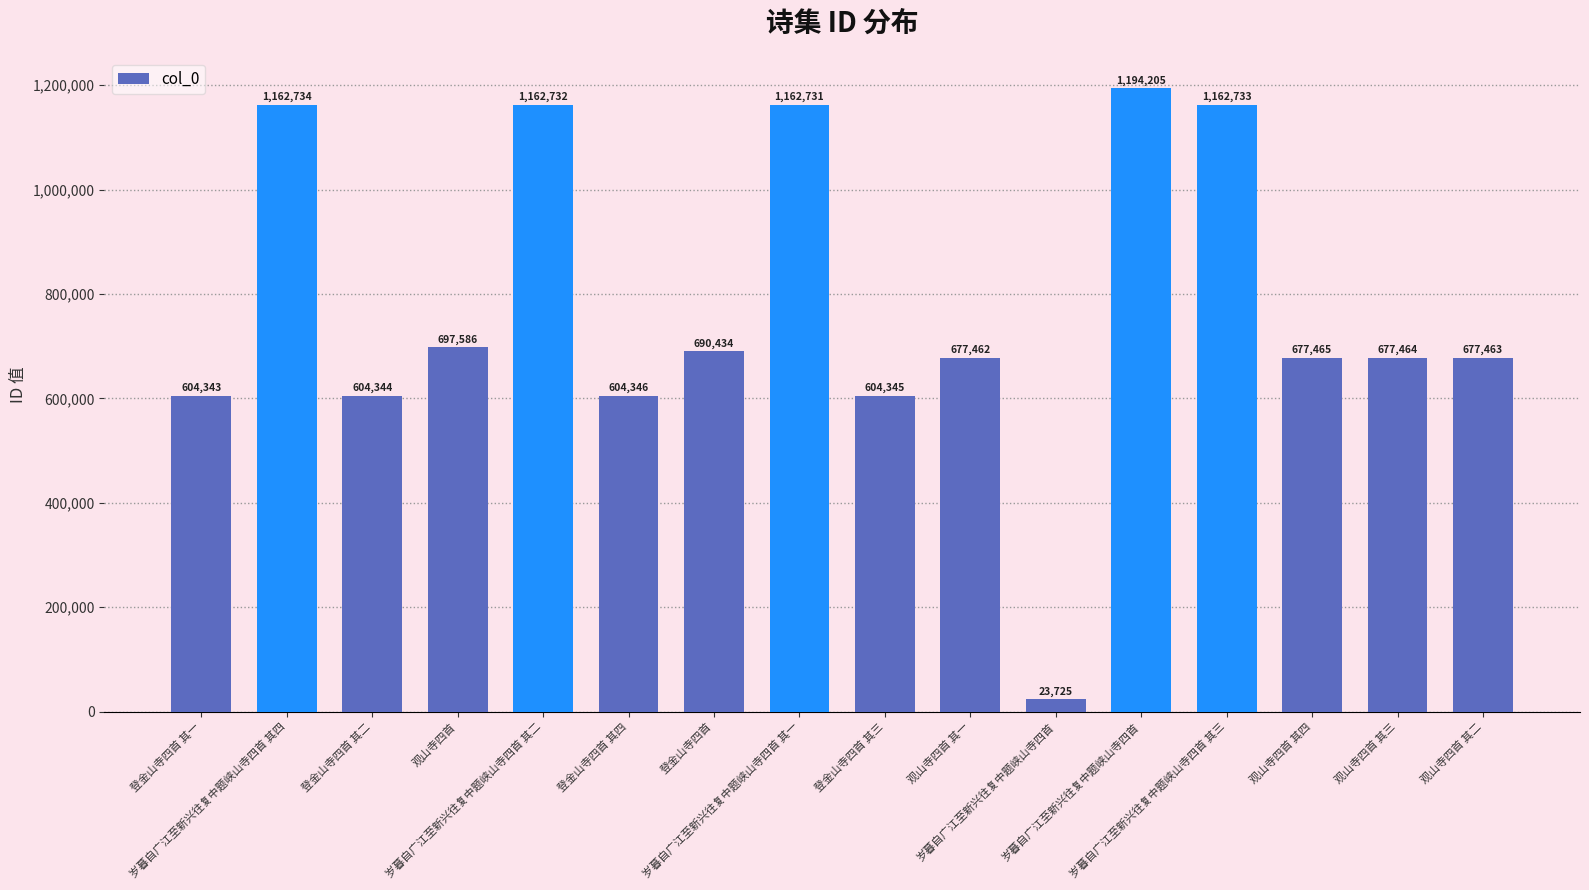

Count the number of categories in the chart.

16